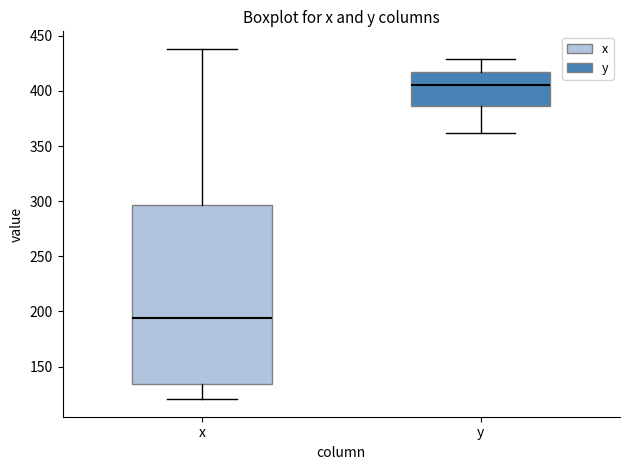

Where is the upper edge of the box for x on the y-axis? The values are not printed on the chart, so give them approximately, as read against the axis.

295